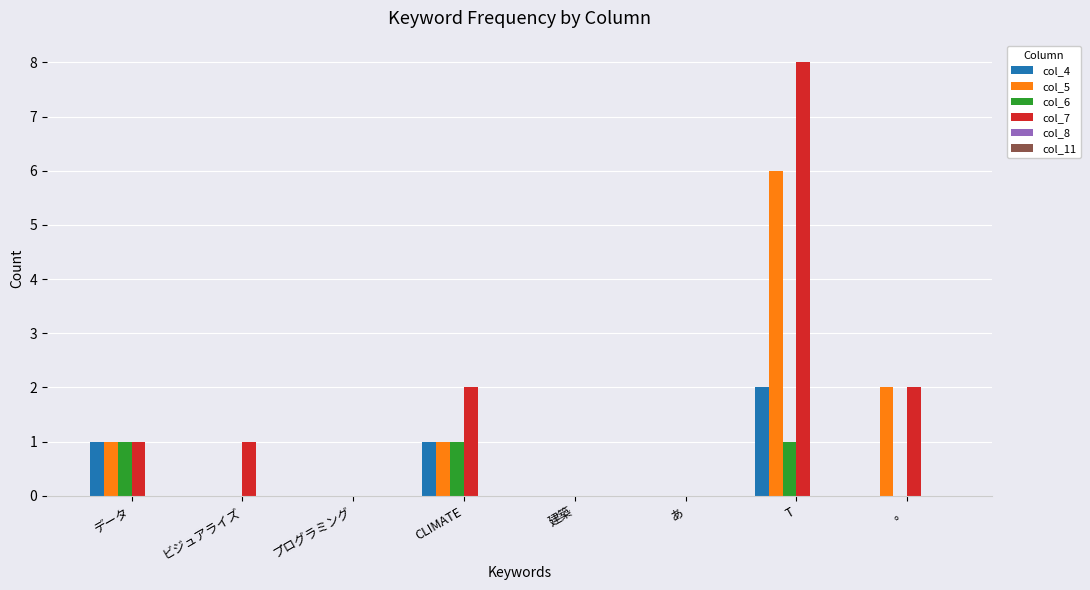

How many groups of bars are there?

8